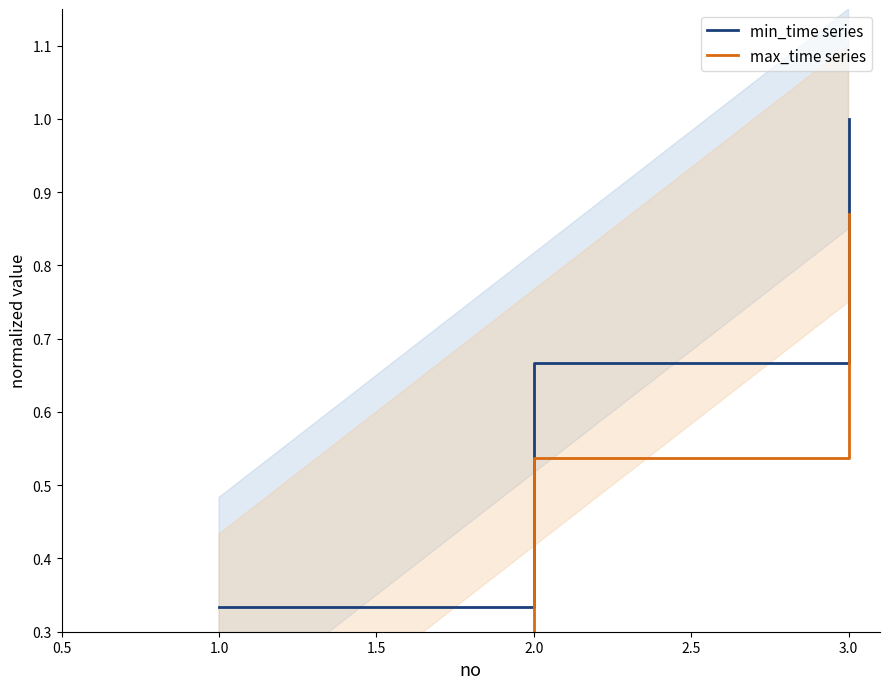

Does the chart display data point markers on the line(s)?

No